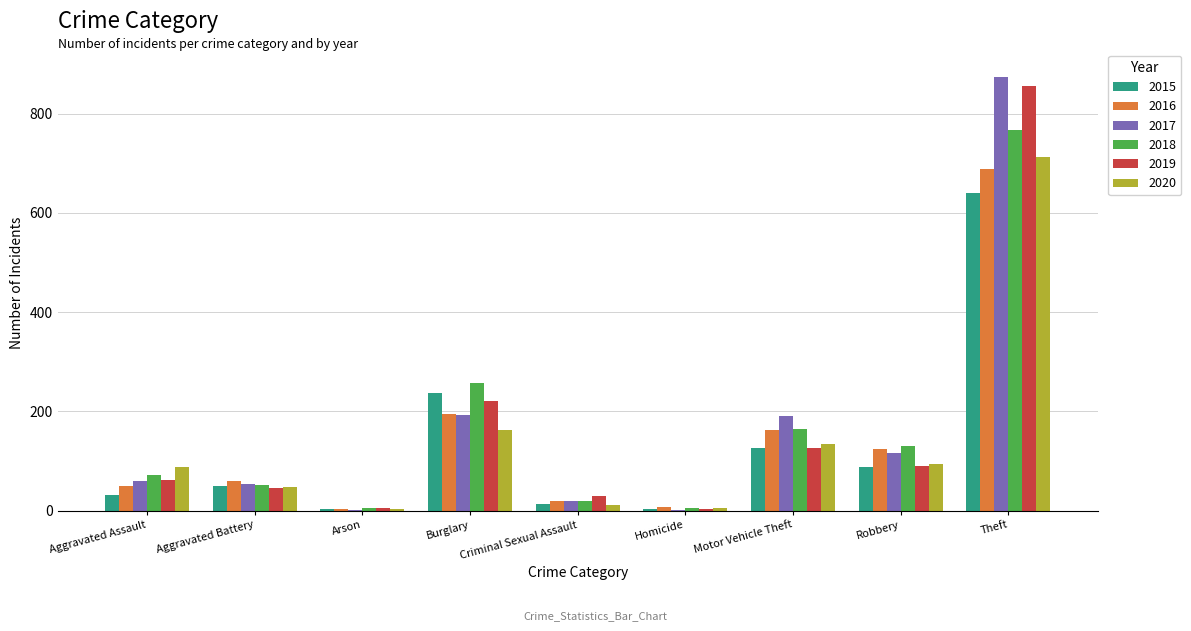

At which category is the sum across all series the highest?

Theft